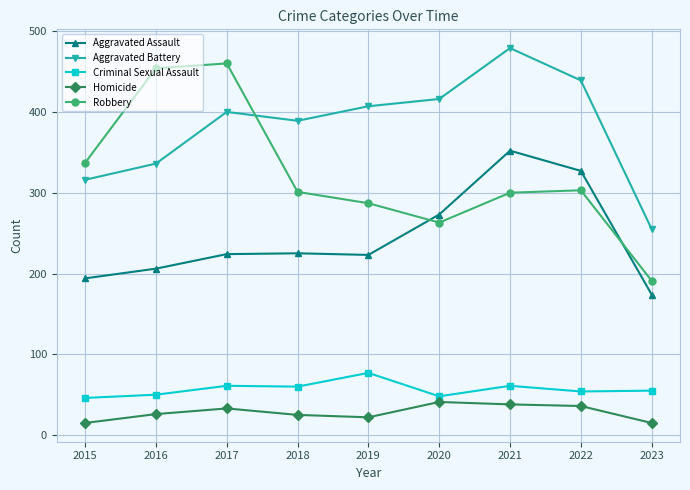

True or false: Aggravated Battery and Criminal Sexual Assault cross at least once.

False